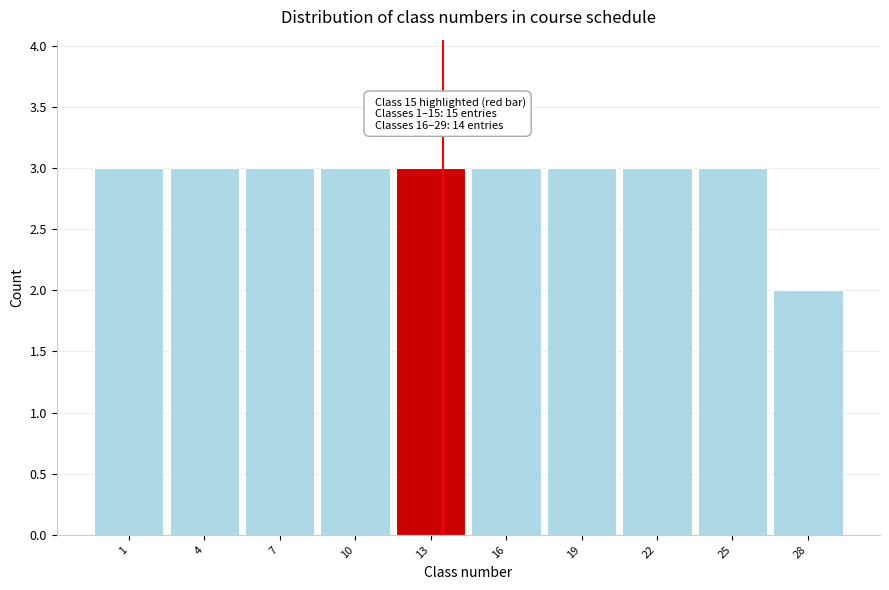

Reading right to left, what are all the values shown in this chart?

28=2	25=3	22=3	19=3	16=3	13=3	10=3	7=3	4=3	1=3